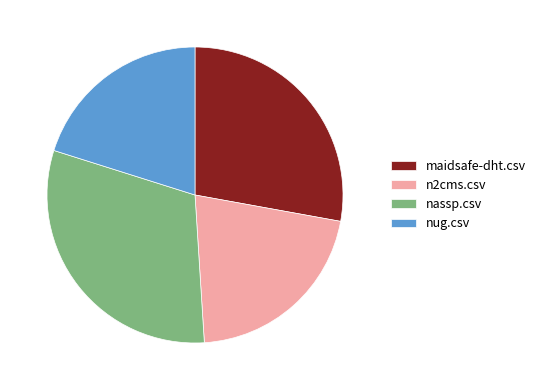

Is there any slice that represents more than half of the pie?

No